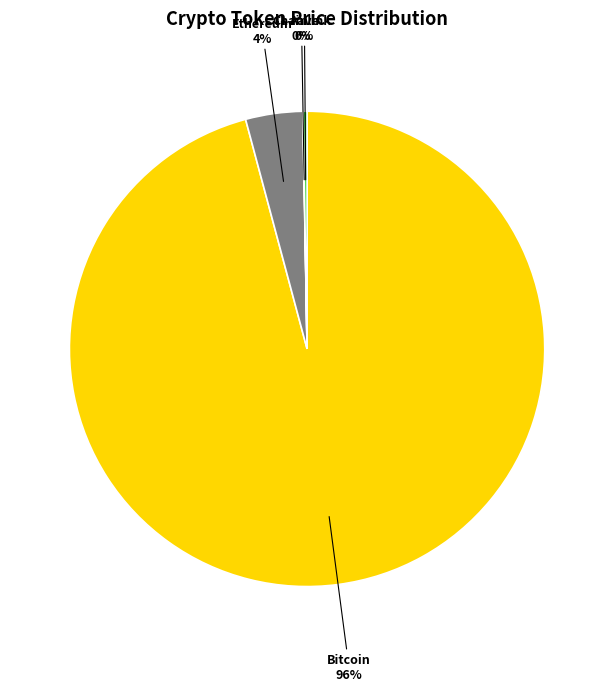

Which slice is the largest?

Bitcoin